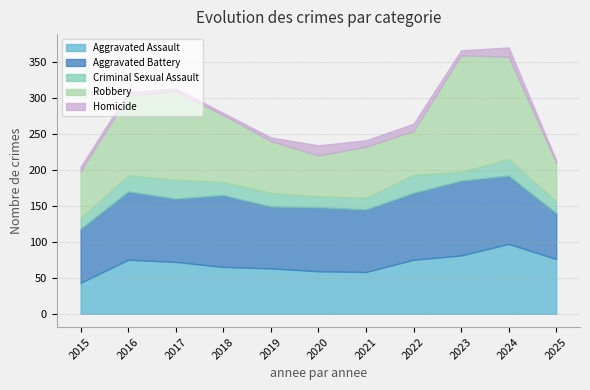

What is the difference between the second highest and second lowest values in the Homicide series?

10